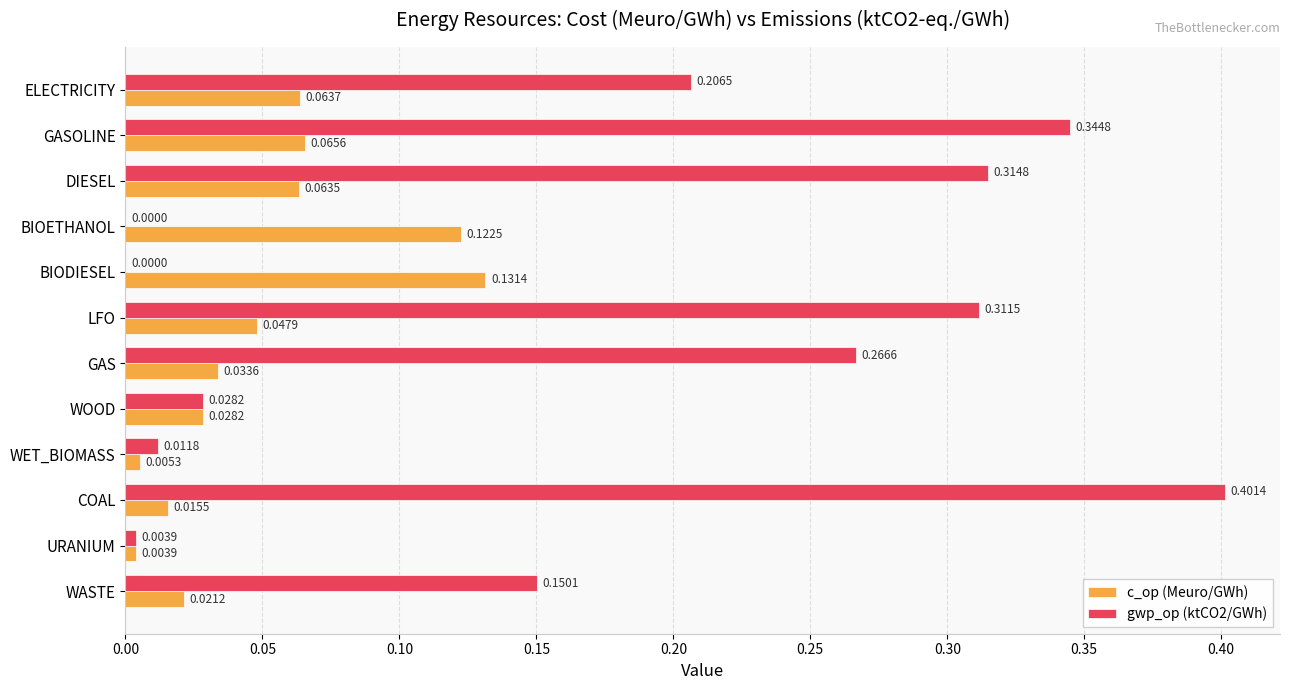

At which label does gwp_op (ktCO2/GWh) reach its peak?

COAL